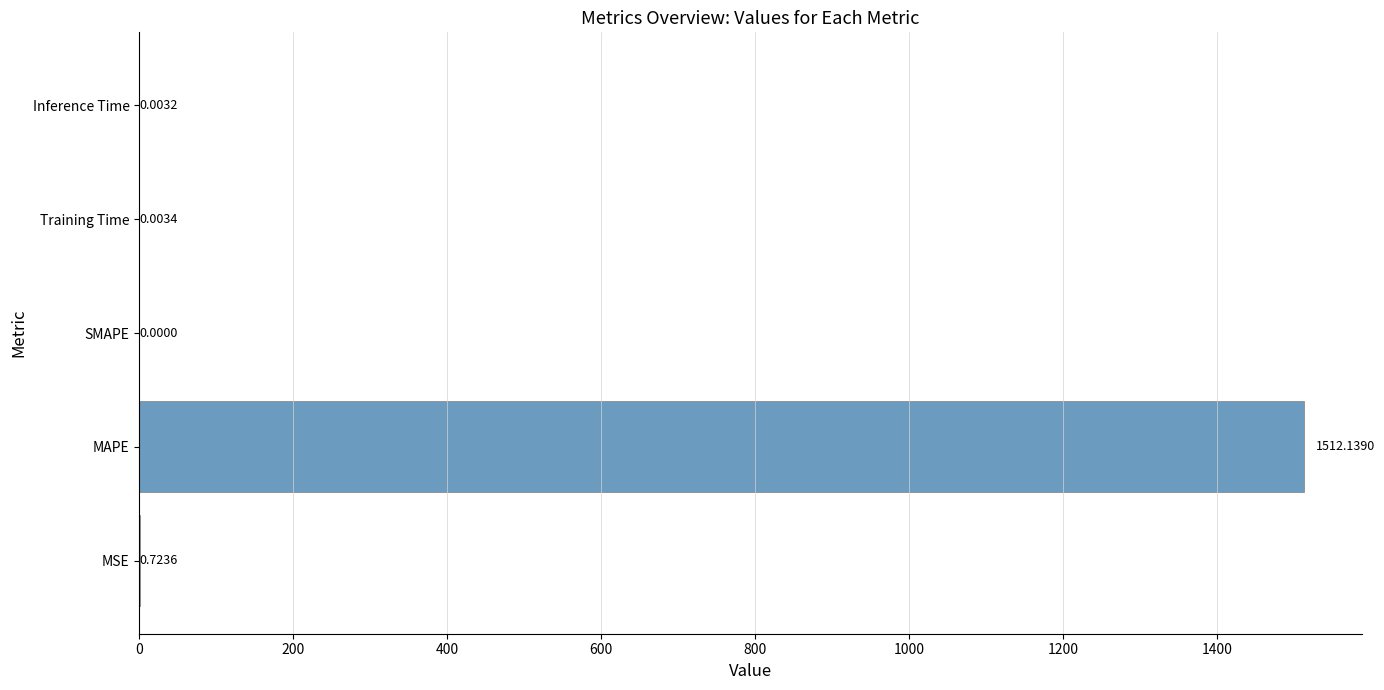

Are the bars horizontal?

Yes